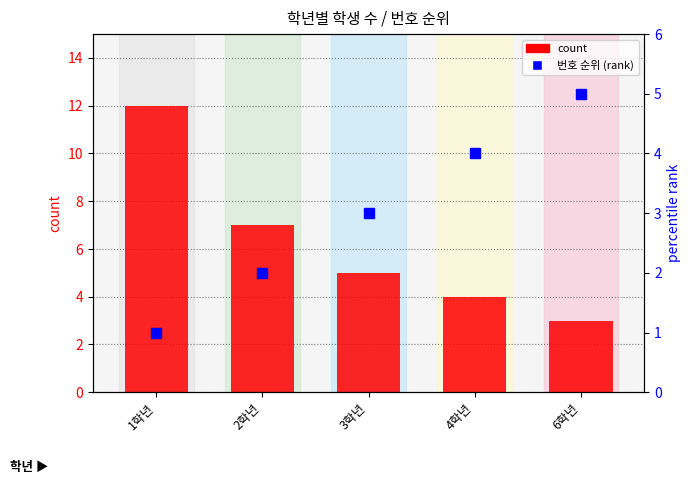

What is the difference between the count values at 3학년 and 1학년?

7